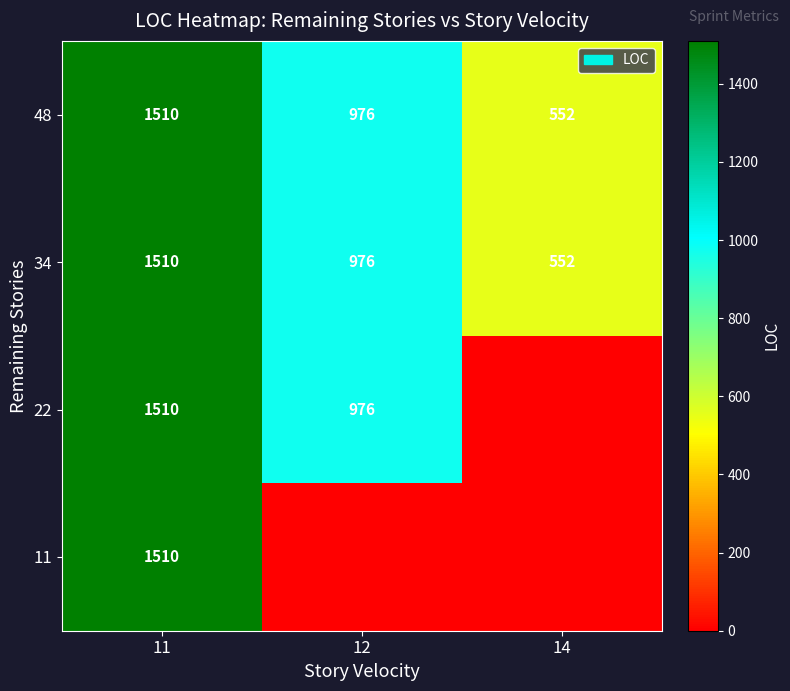

List the labels in order of 34 value, largest first.

11, 12, 14